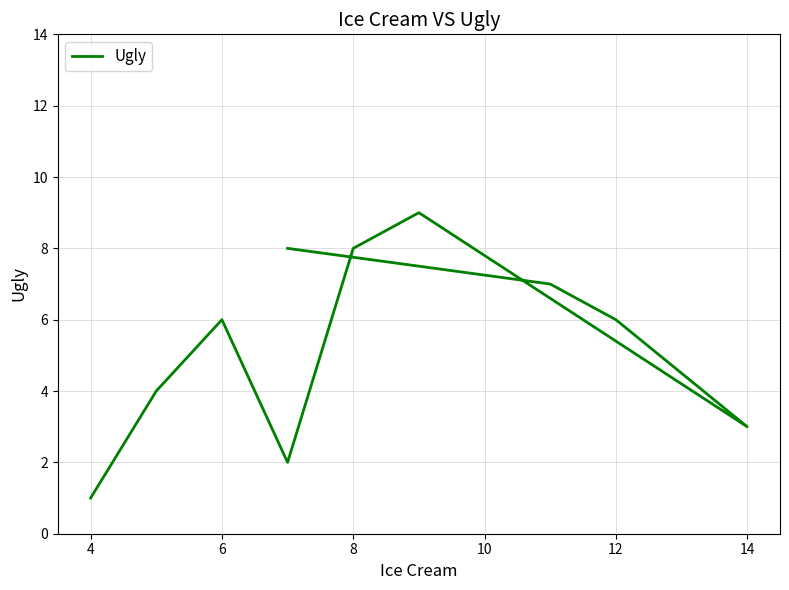

What is the maximum value shown in the chart?

9